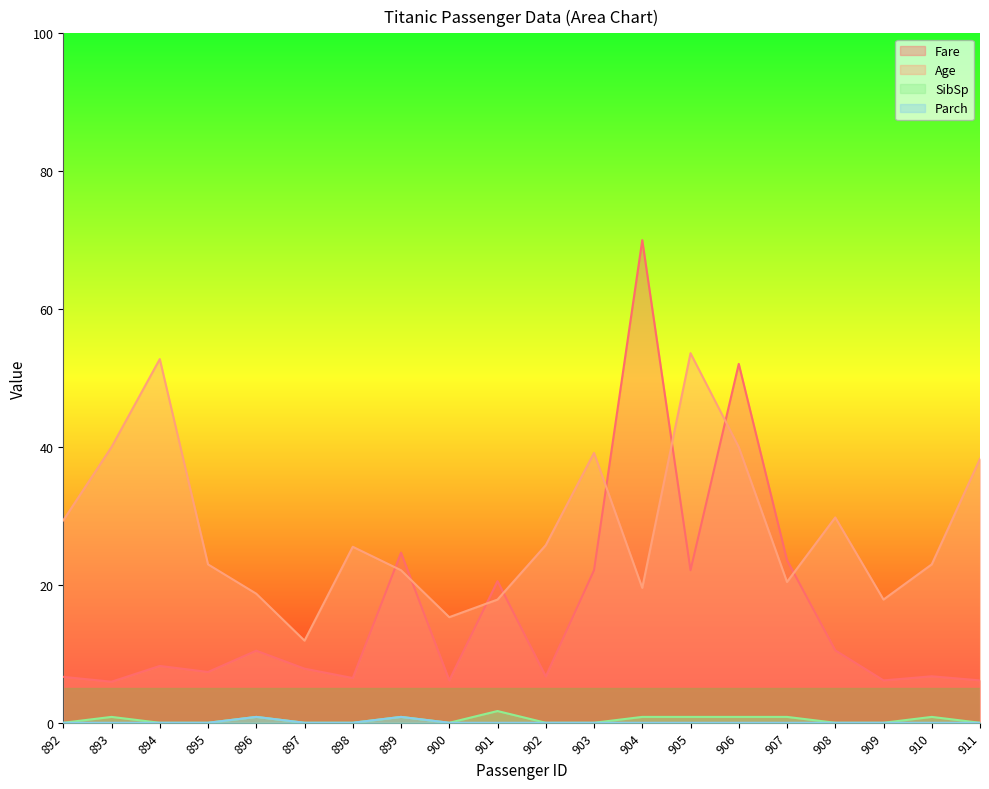

True or false: SibSp has more than 2 points higher than both neighbors.

True